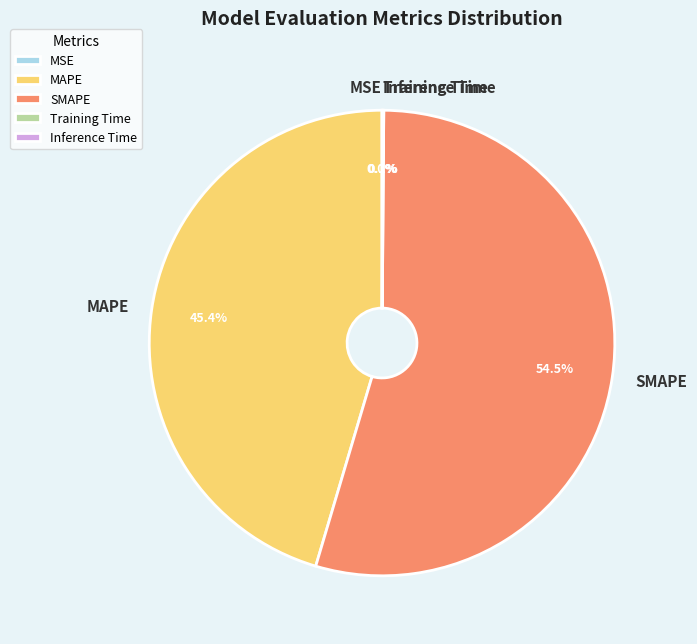

What portion of the pie excludes MAPE?

54.6%